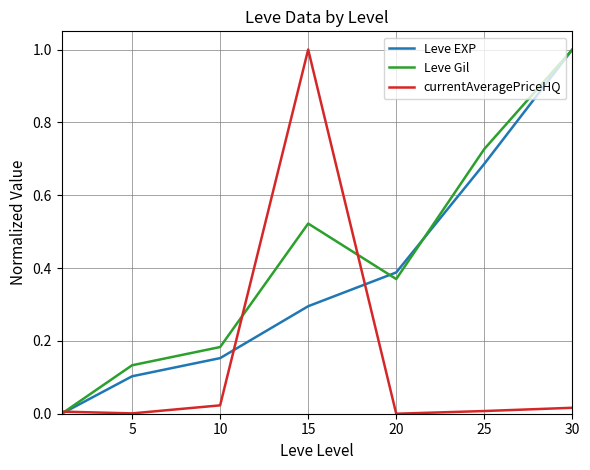

What is the highest value of the Leve Gil series?

1.0